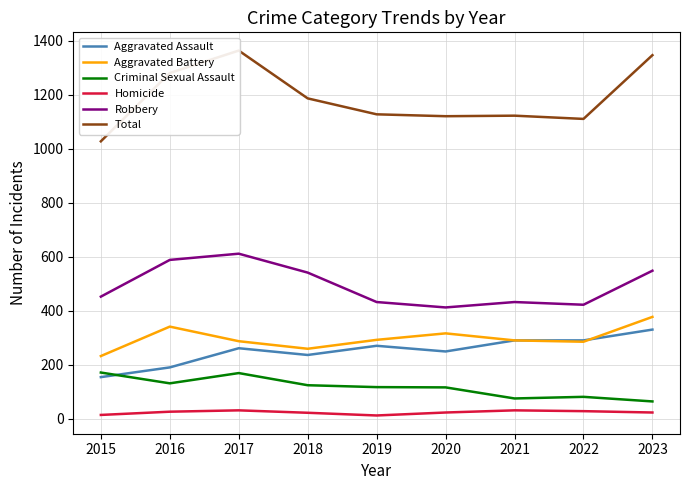

True or false: Robbery and Aggravated Battery intersect in this chart.

False